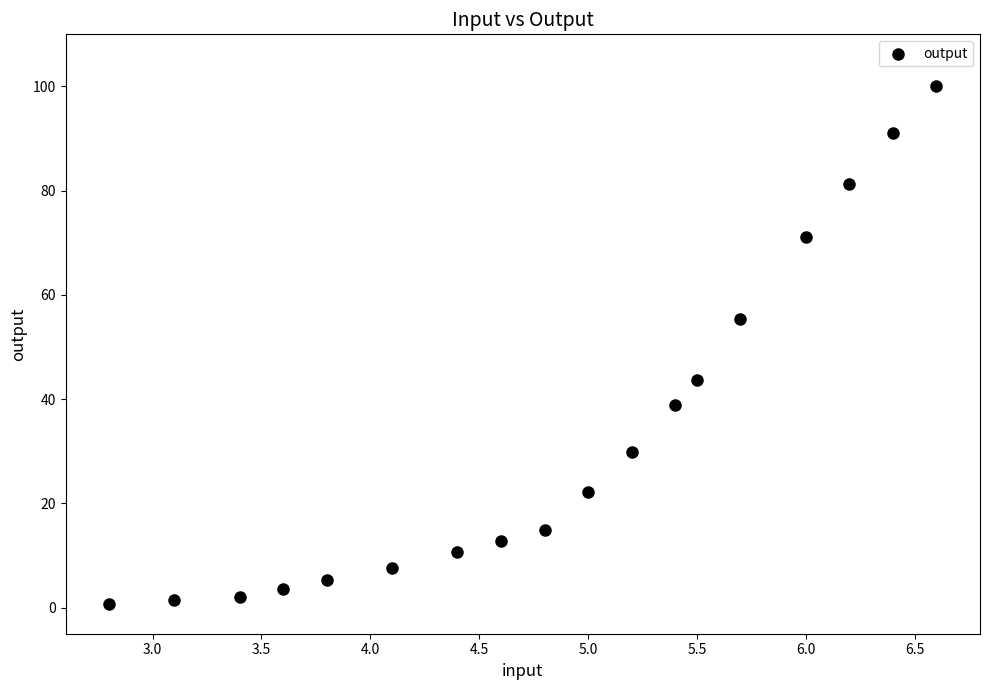

What is the range of Y values (max minus min)?

99.3